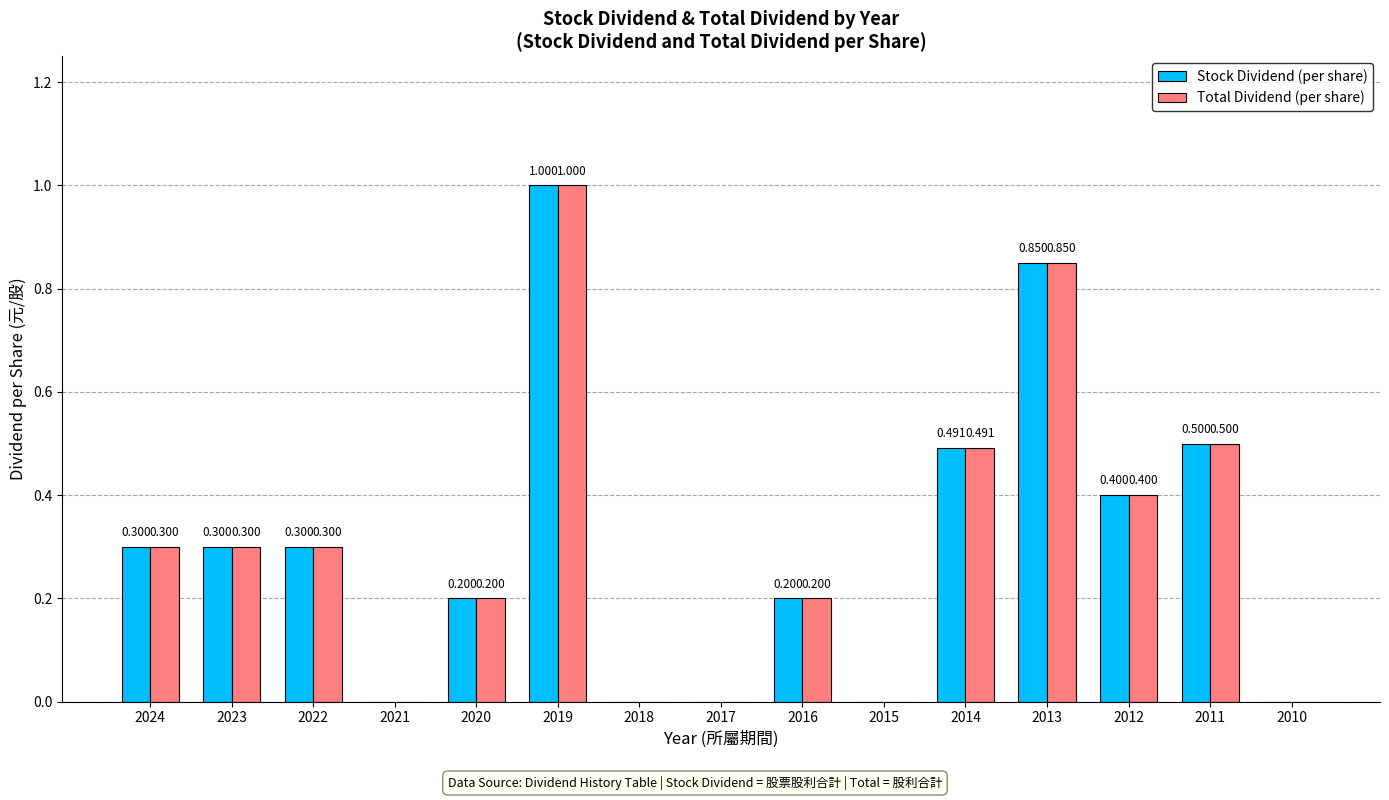

At 2011, list the series in order from largest to smallest.

Stock Dividend (per share), Total Dividend (per share)